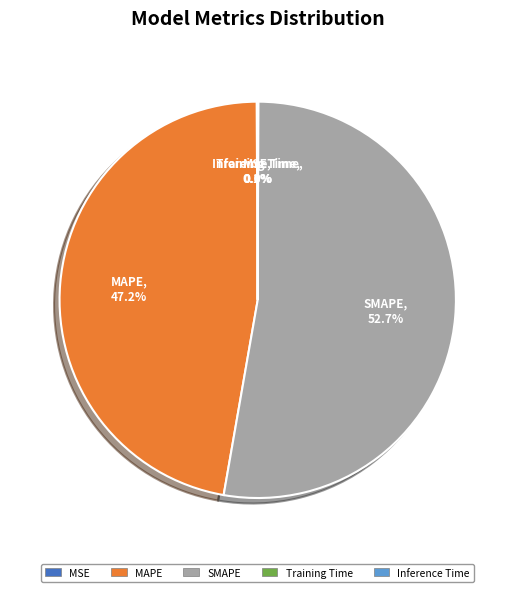

Which slice represents more than half of the pie?

SMAPE